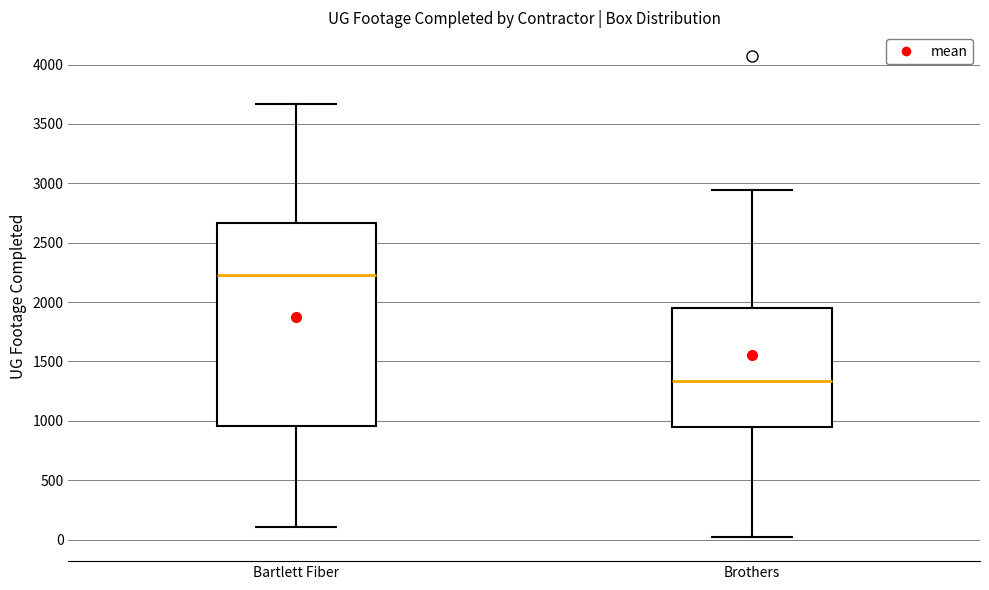

Reading left to right, transcribe this box plot: for each box, give where its median line is, the range the box spans, and where its two whiskers end, as read against the y-axis. The values are not printed on the chart, so give them approximately, as read against the axis.

Bartlett Fiber: median 2250, box 950 to 2650, whiskers 100 to 3650
Brothers: median 1350, box 950 to 1950, whiskers 0 to 2950